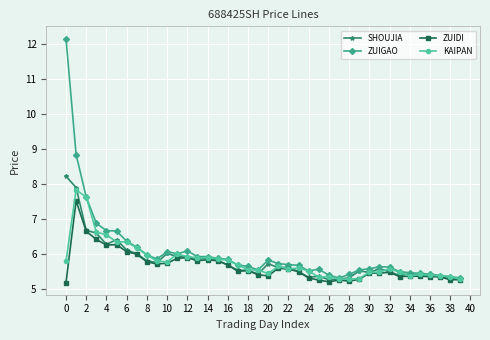

Rank the series by their maximum value, from lowest to highest.

ZUIDI, KAIPAN, SHOUJIA, ZUIGAO